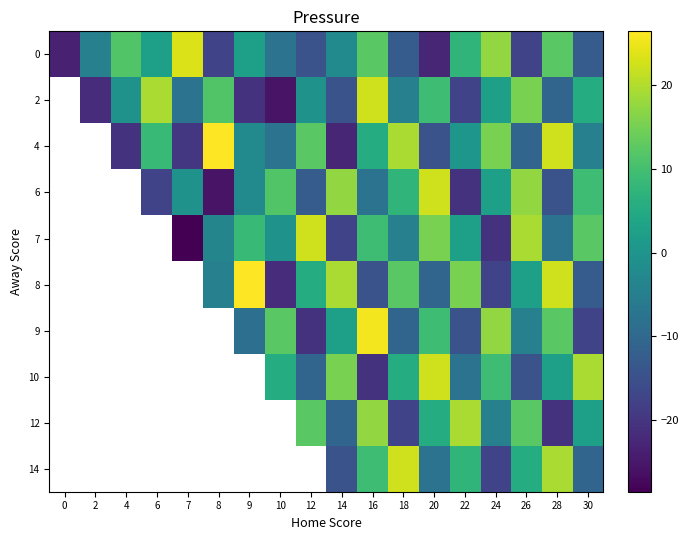

What is the greatest value displayed?

26.4